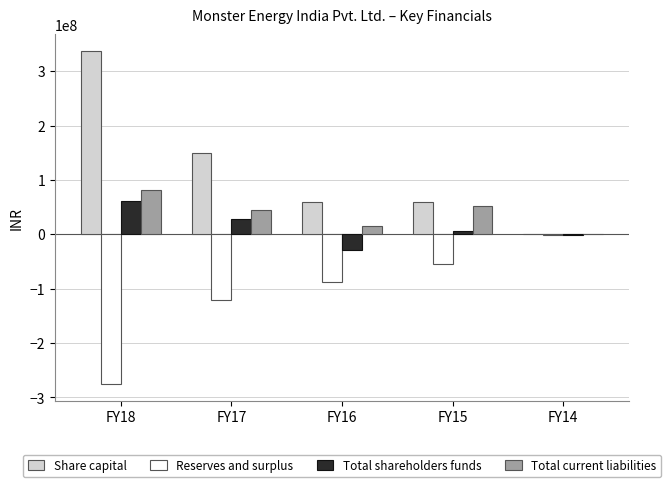

How many series are shown in this chart?

4